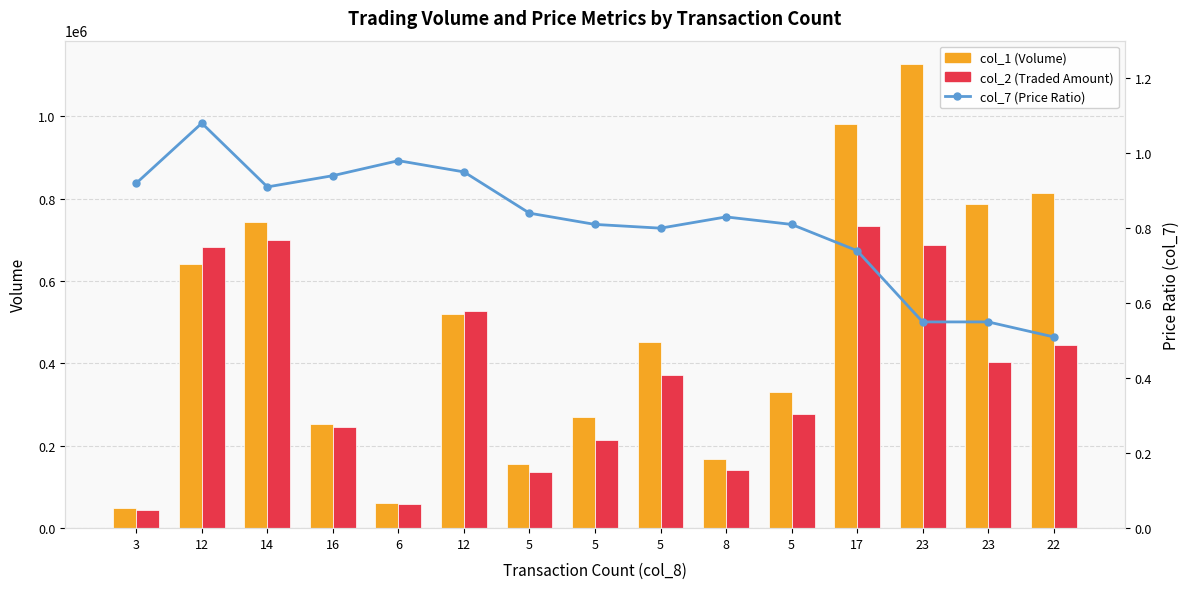

What is the sum of the col_1 (Volume) values at 8 and 16?

419000.0